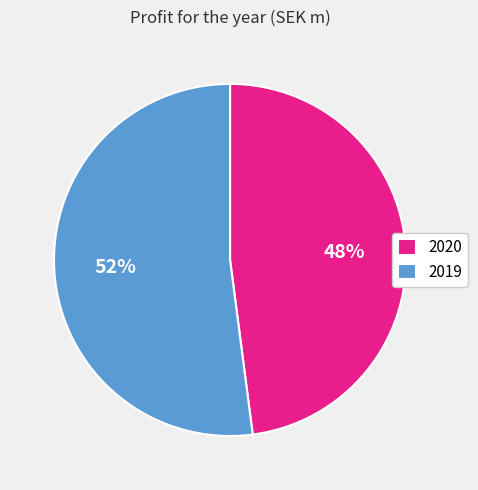

Approximately how many times larger is the value at 2019 compared to 2020?

1.1